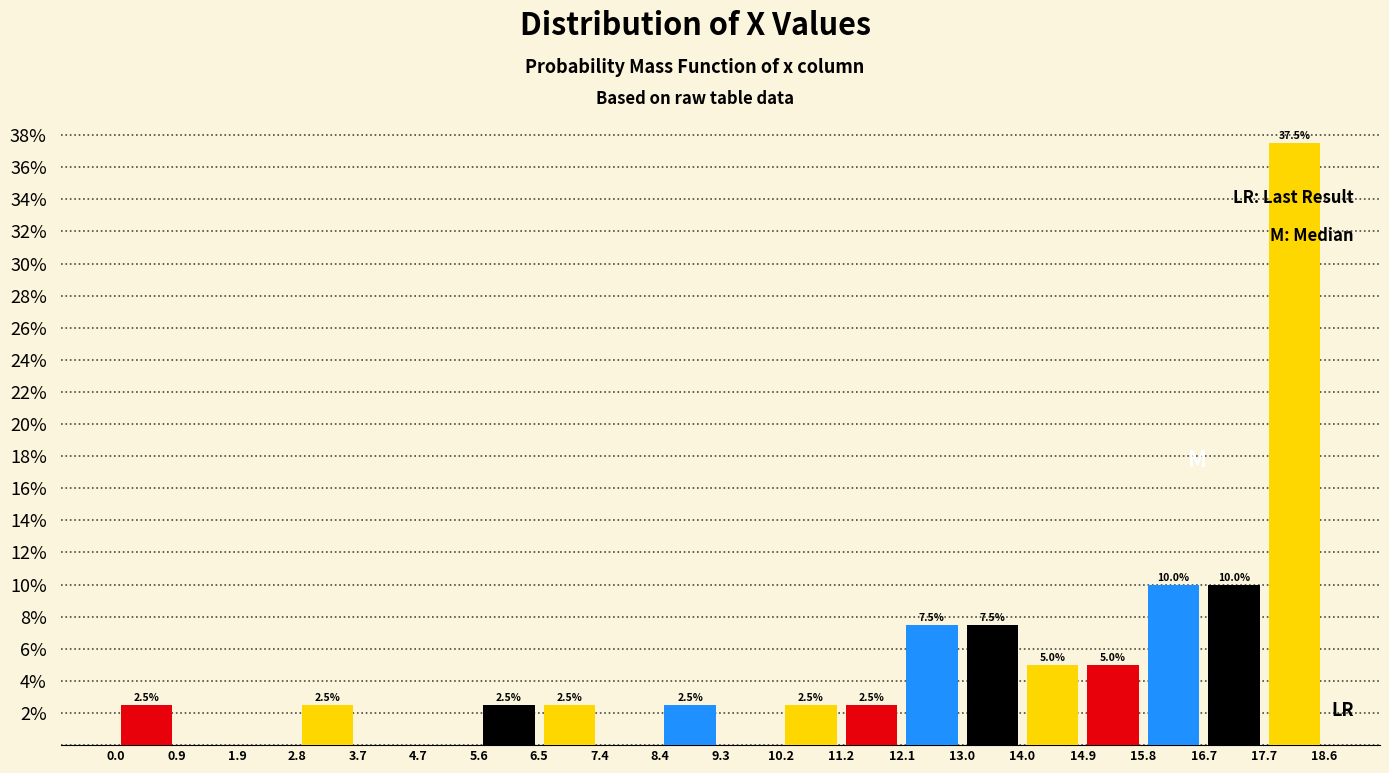

Which range on the x-axis has the tallest bar?

17.7 to 18.6